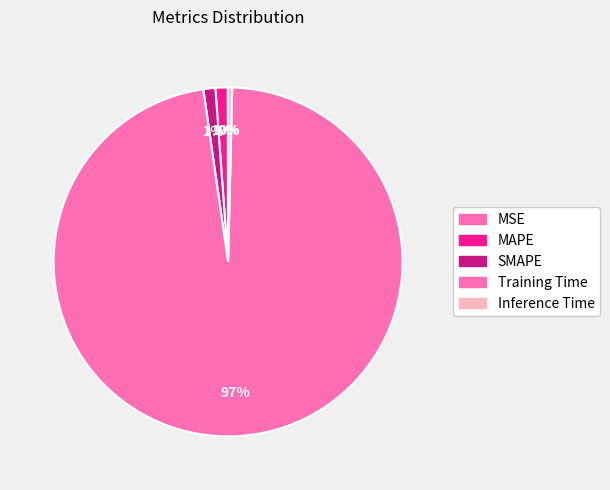

To the nearest percent, what is the combined percentage of MSE and SMAPE?

1%